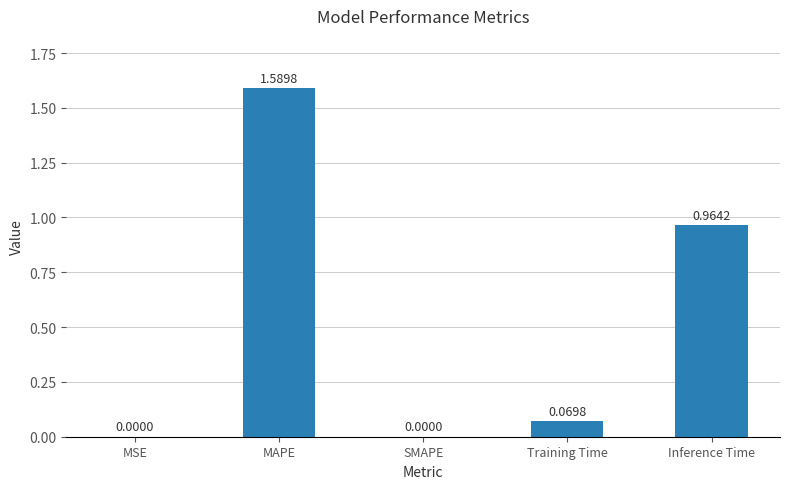

What is the sum of all values?

2.6